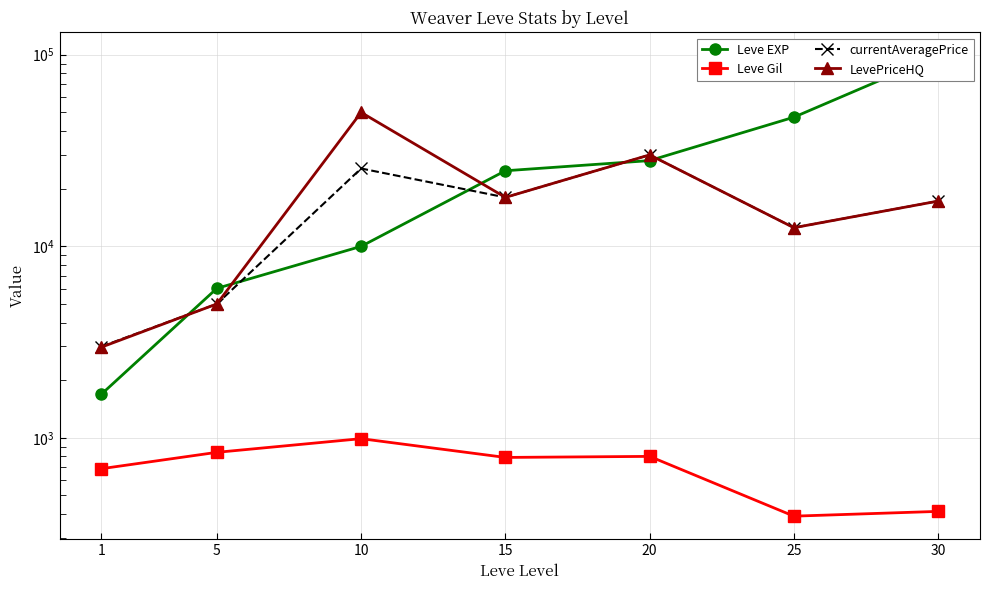

At which label is Leve EXP closest to 50455?

25